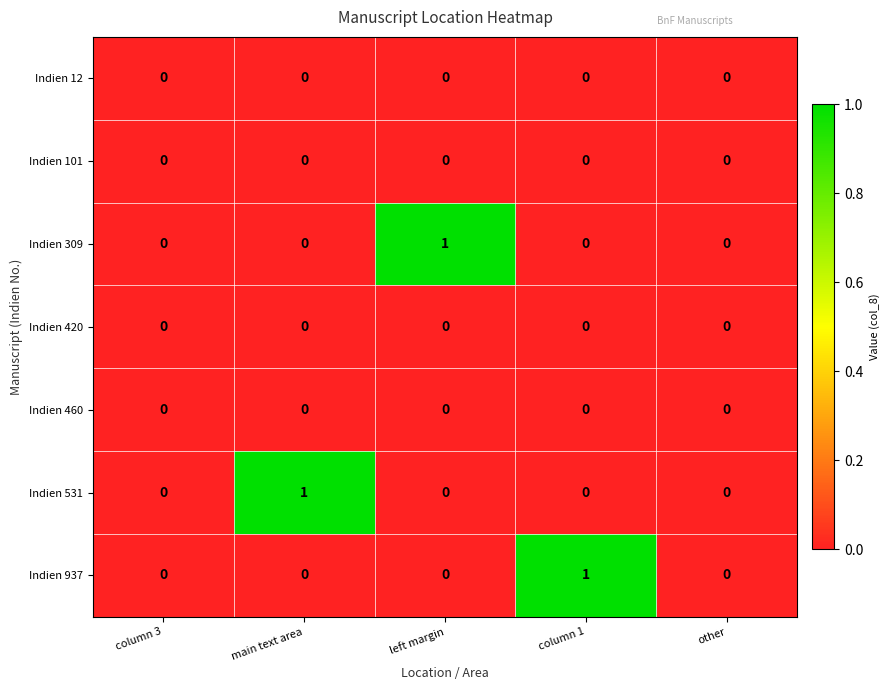

How many values in Indien 309 are above zero?

1